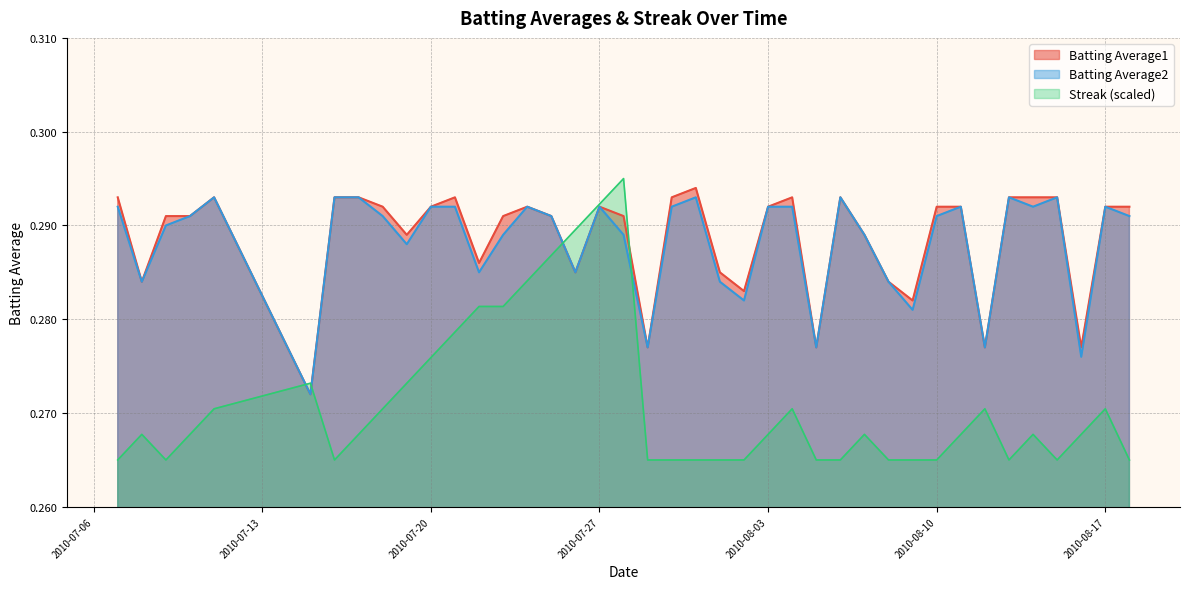

Is it true that Batting Average2 equals 0.3 at 2010-07-19?

True